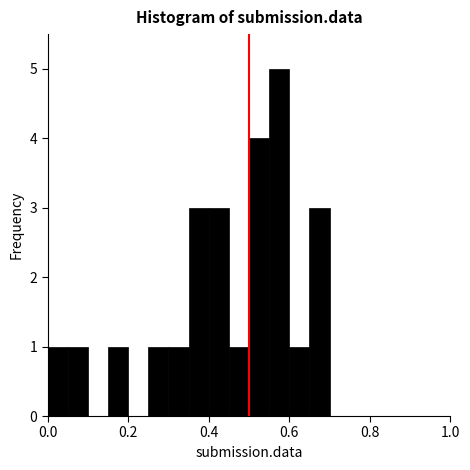

Around what value on the x-axis is the tallest bar? Give the approximate position of its centre, as read against the axis.

0.58